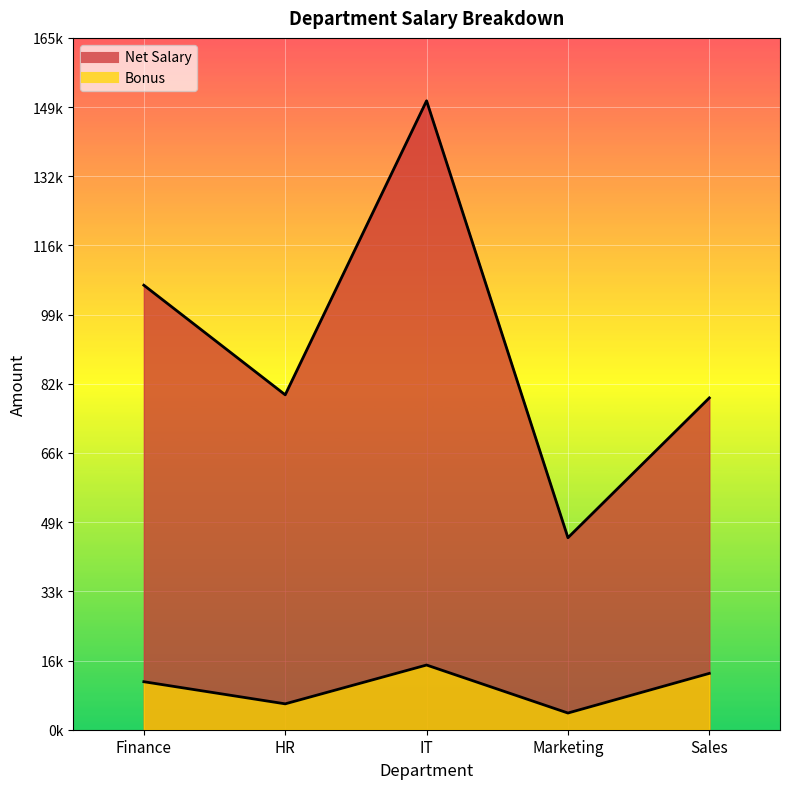

What is the value of the Net Salary point at the 3rd from the left?

150685.3